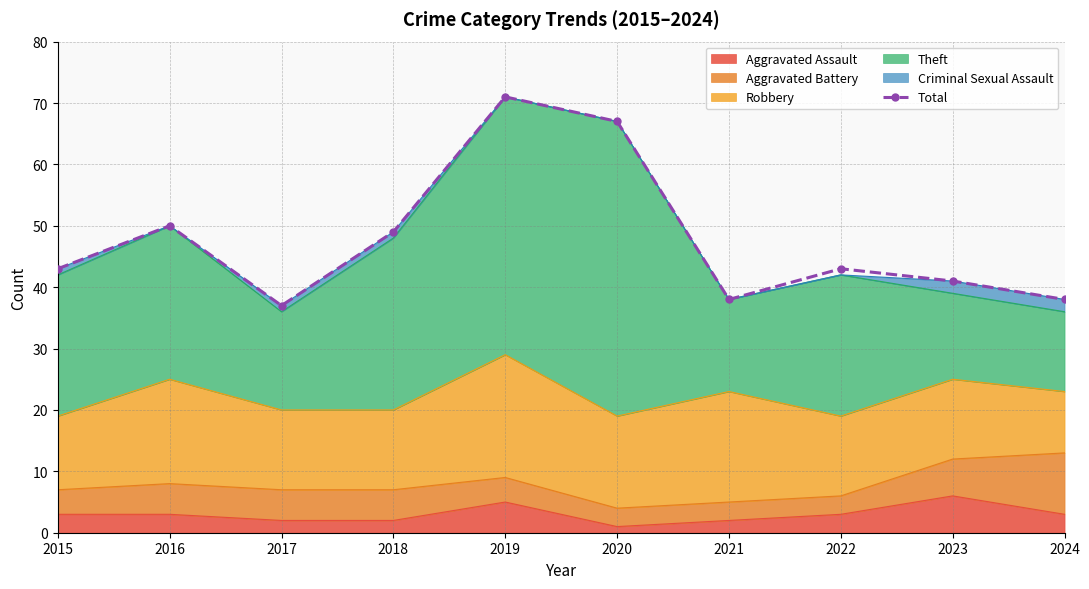

What is the greatest value displayed?

71